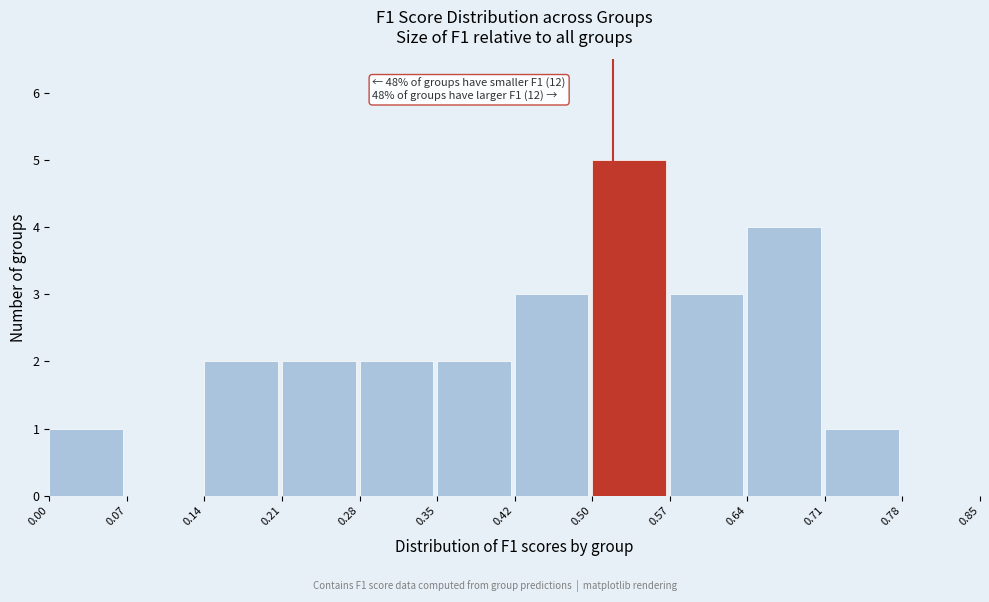

Over which range of the x-axis is the bar tallest?

0.50 to 0.57